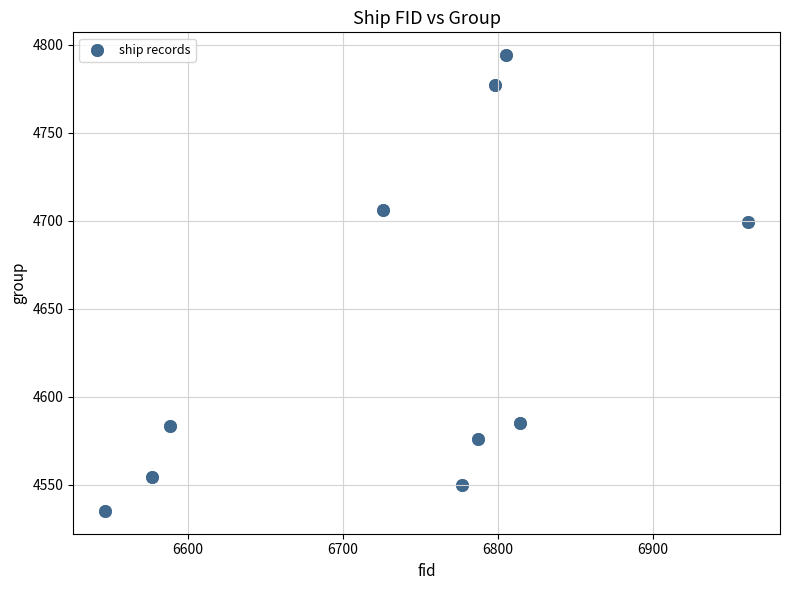

What is the average X value?

6738